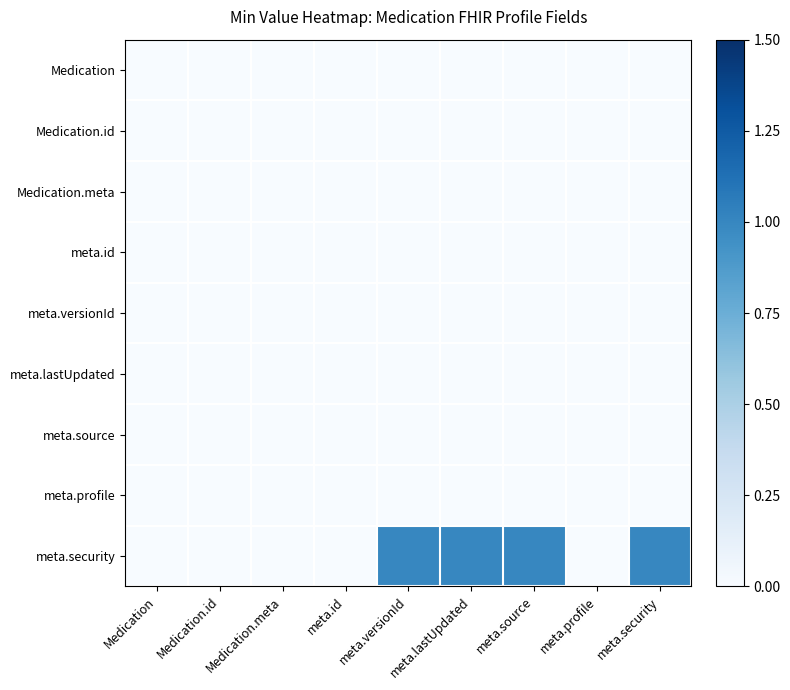

What is the greatest value displayed?

1